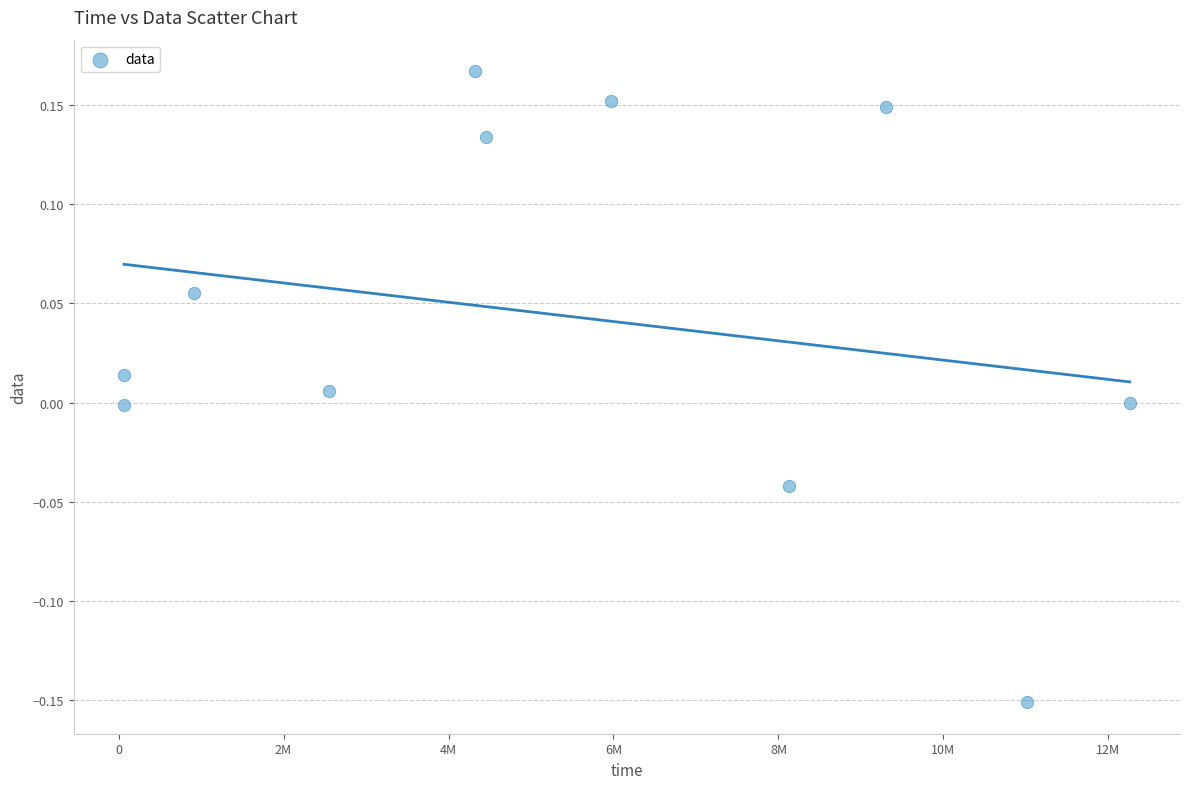

What is the range of Y values (max minus min)?

0.3